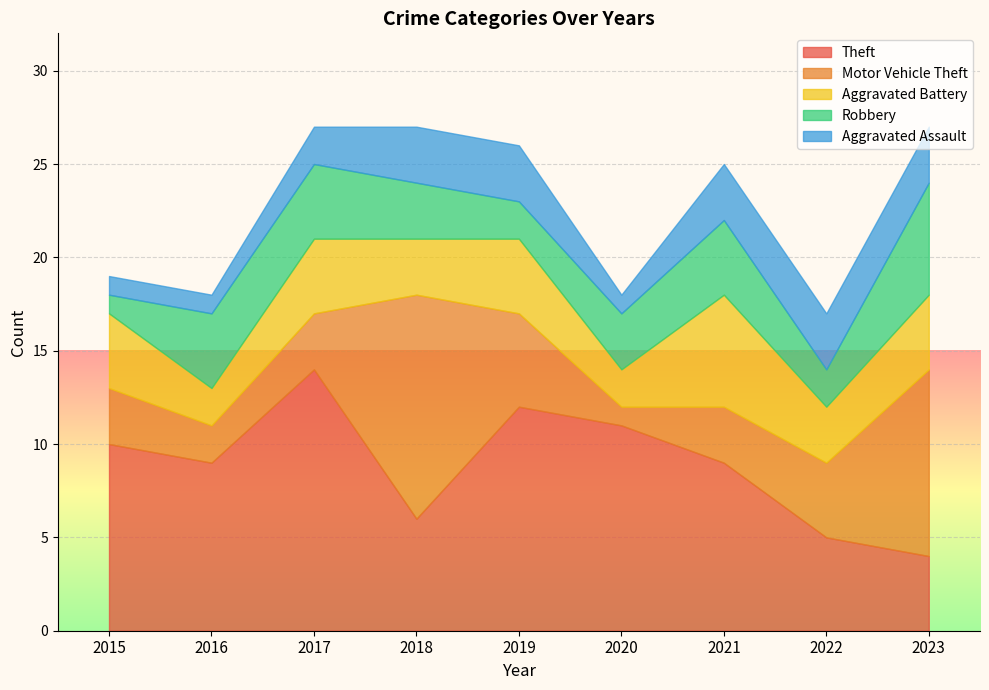

How many categories are shown in the chart?

9